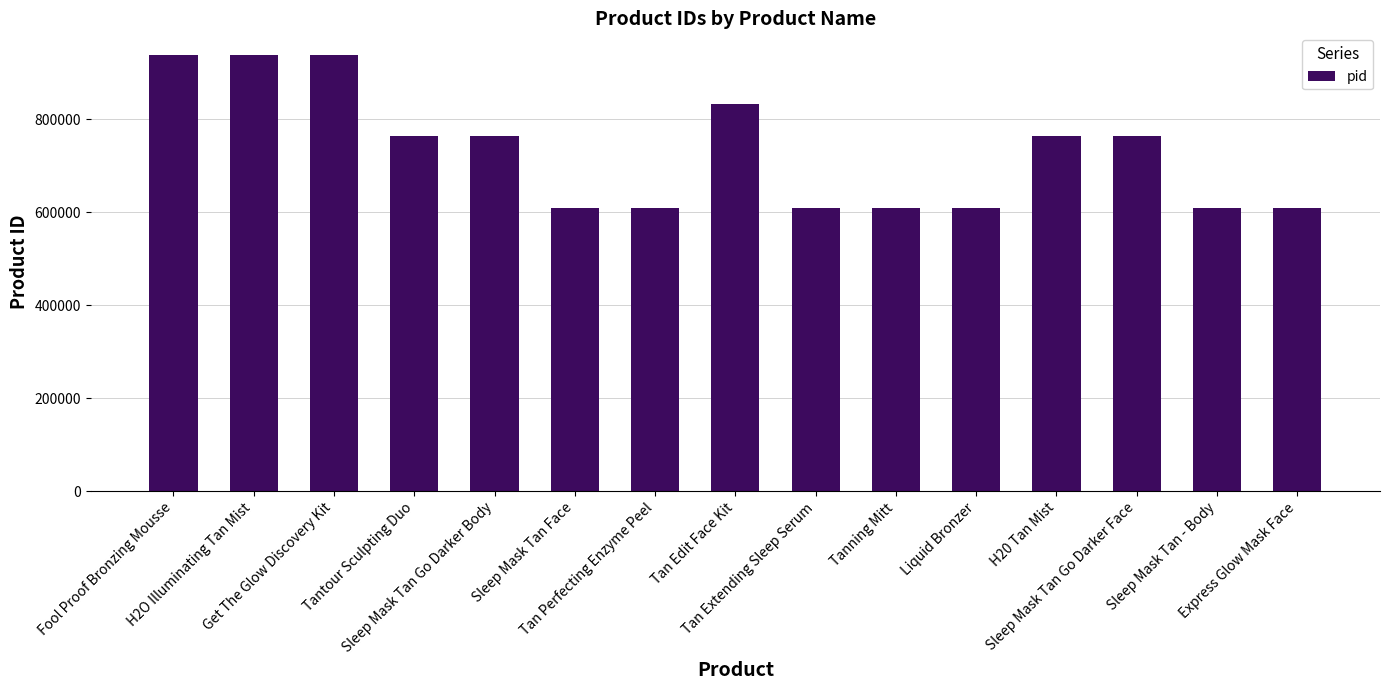

What is the minimum value shown in the chart?

608335